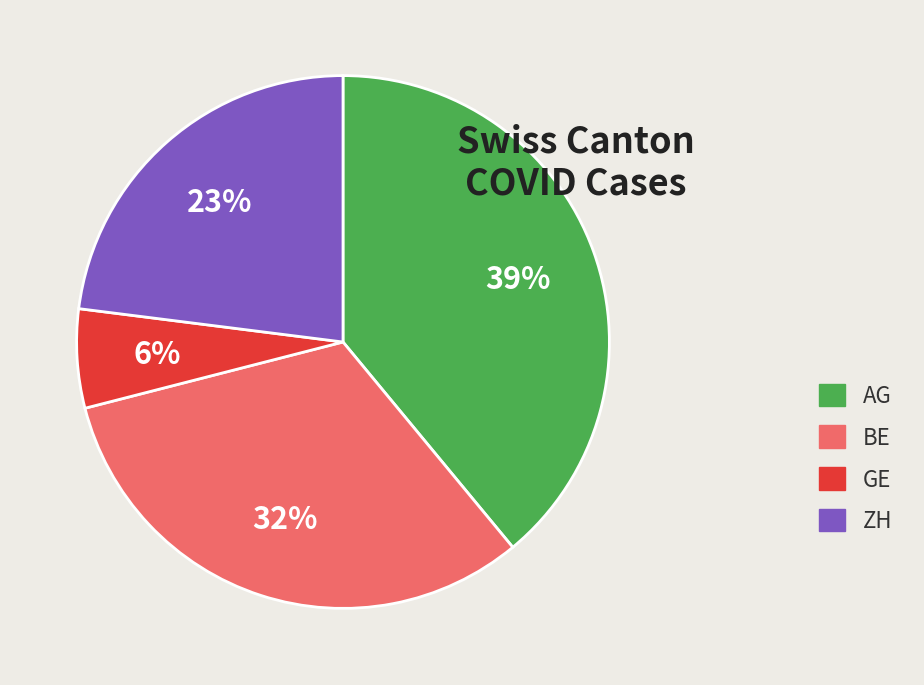

To the nearest percent, what is the difference between the largest and smallest slice percentages?

33%